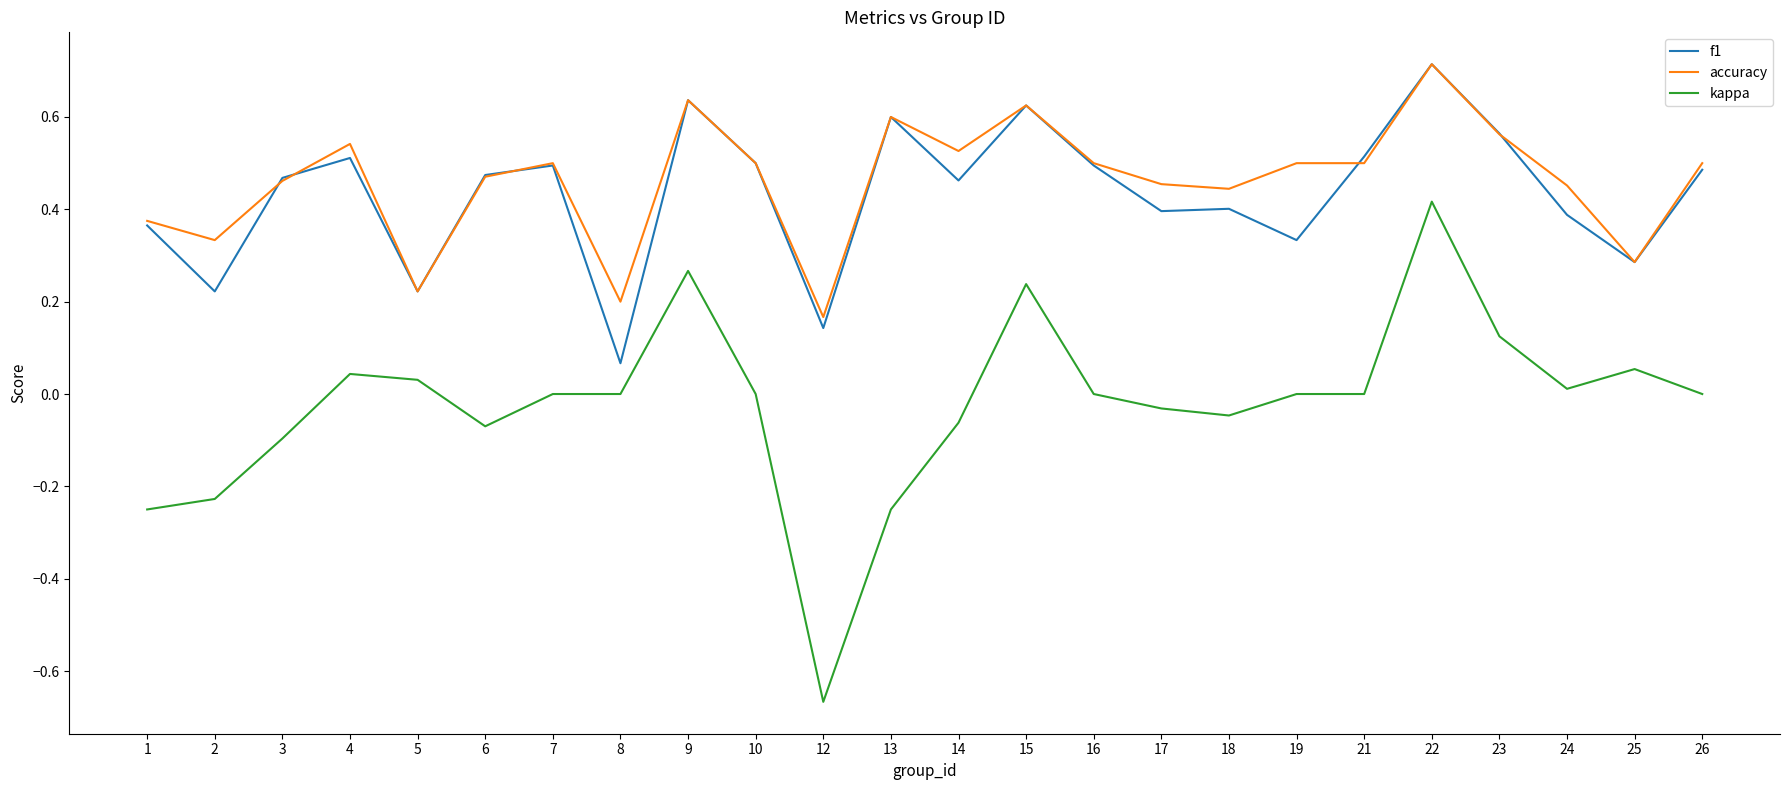

What is the highest value of the f1 series?

0.7